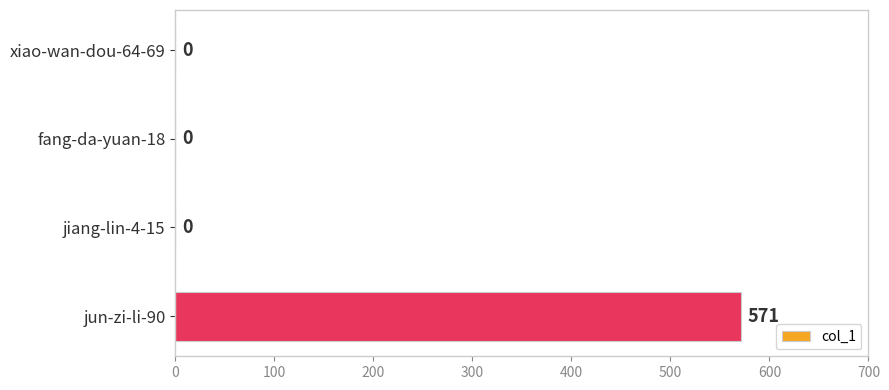

The chart shows a value of -195 at xiao-wan-dou-64-69. True or false?

False